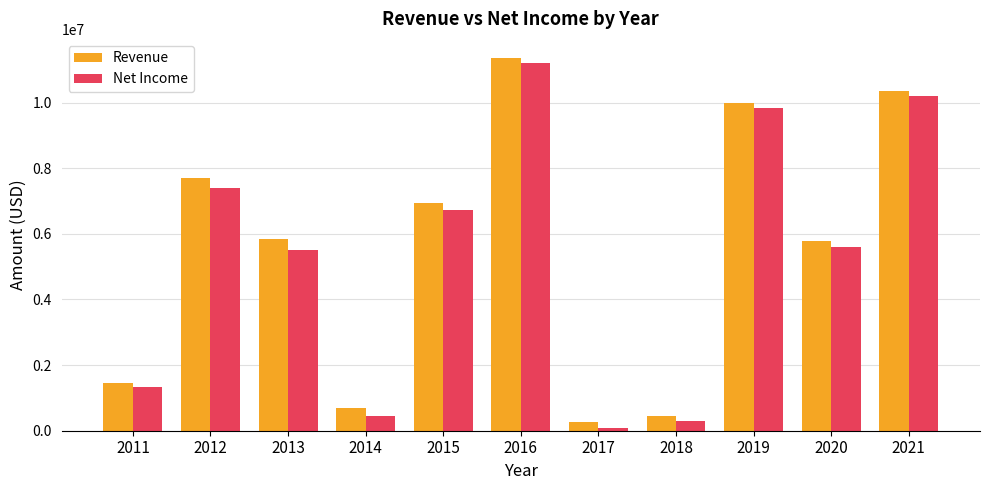

How many bars are there in each group?

2